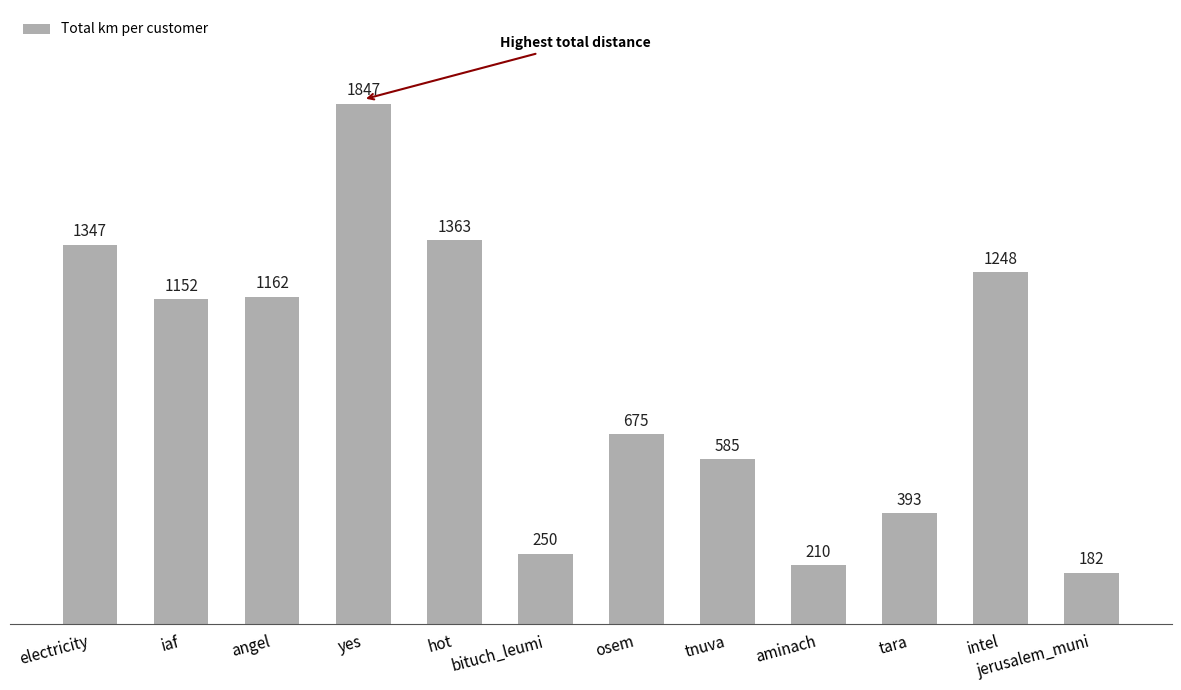

Rank the categories by value from highest to lowest.

yes, hot, electricity, intel, angel, iaf, osem, tnuva, tara, bituch_leumi, aminach, jerusalem_muni